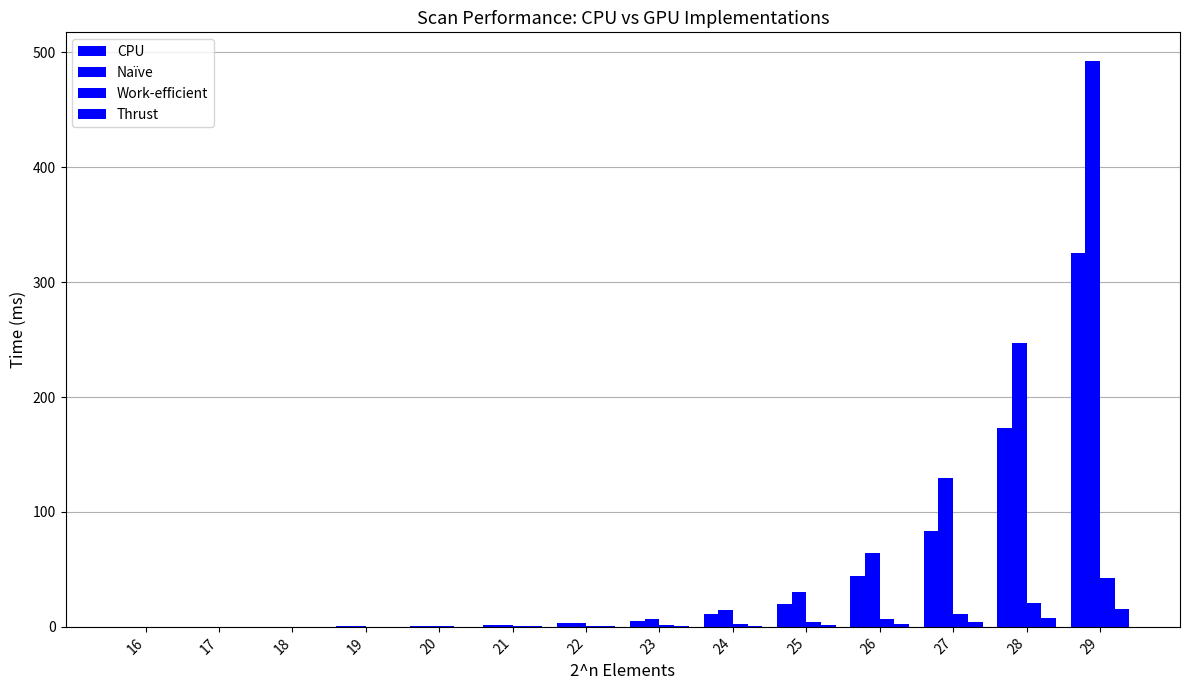

Which has a higher value, 28 or 23?

28